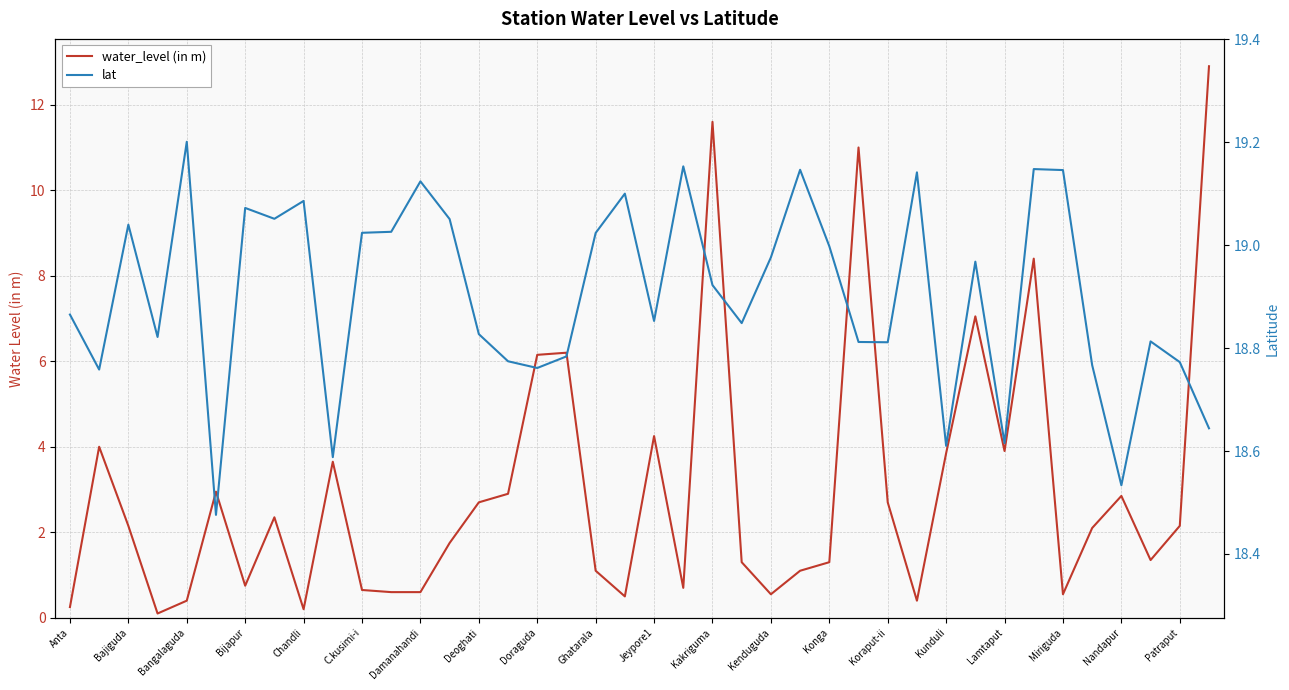

At how many categories does at least one series exceed 6?

40